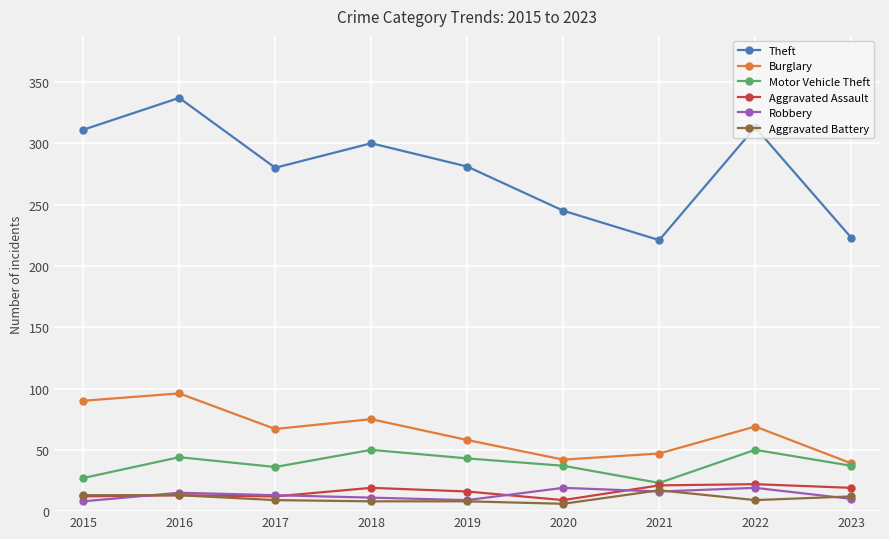

True or false: Aggravated Assault has more than 0 interior local peaks.

True